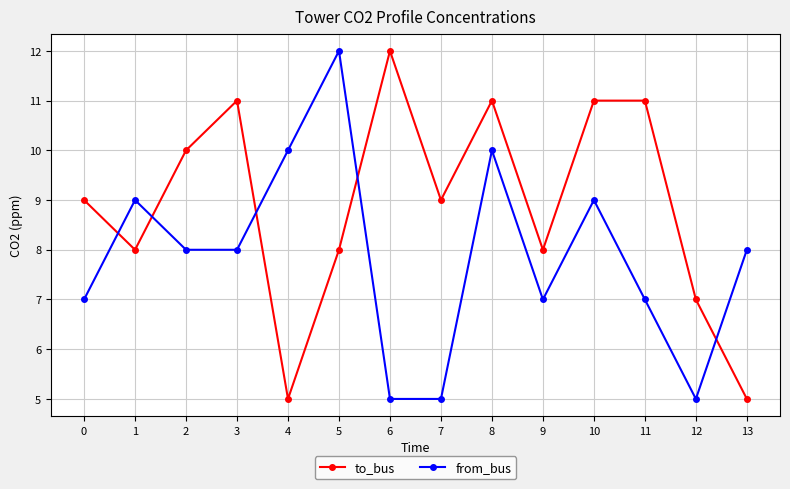

What is the lowest value of the from_bus series?

5